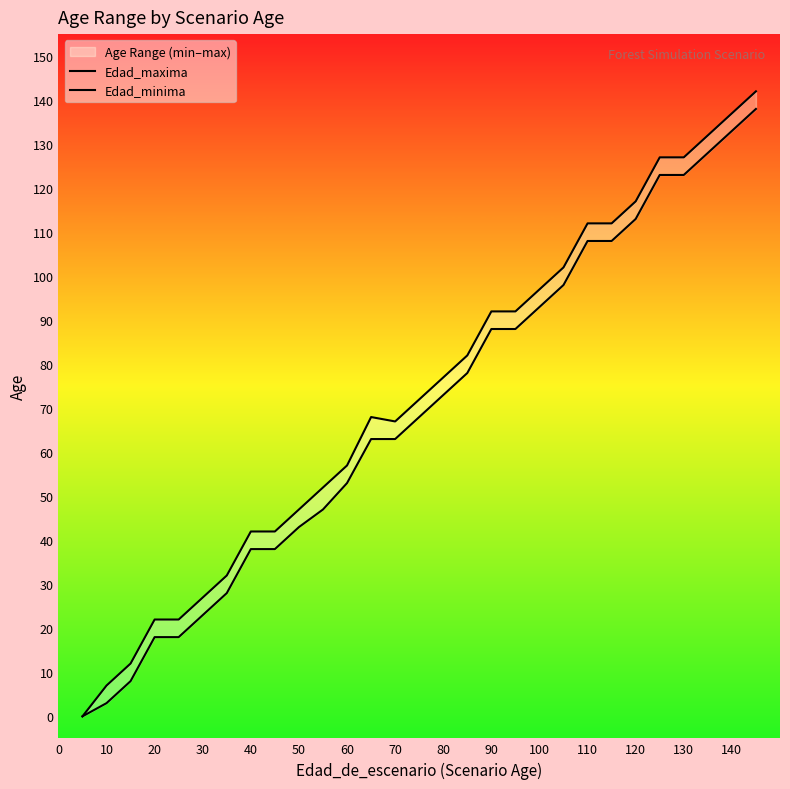

Reading right to left, list all the values displayed in this chart.

Edad_maxima: 142	137	132	127	127	117	112	112	102	97	92	92	82	77	72	67	68	57	52	47	42	42	32	27	22	22	12	7	0
Edad_minima: 138	133	128	123	123	113	108	108	98	93	88	88	78	73	68	63	63	53	47	43	38	38	28	23	18	18	8	3	0